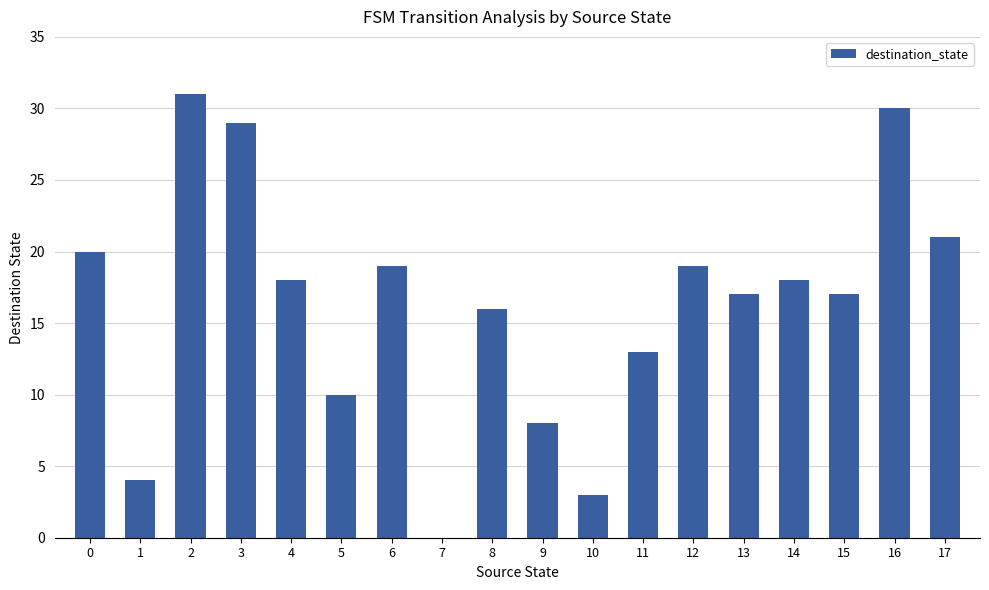

What is the sum of all values?

293